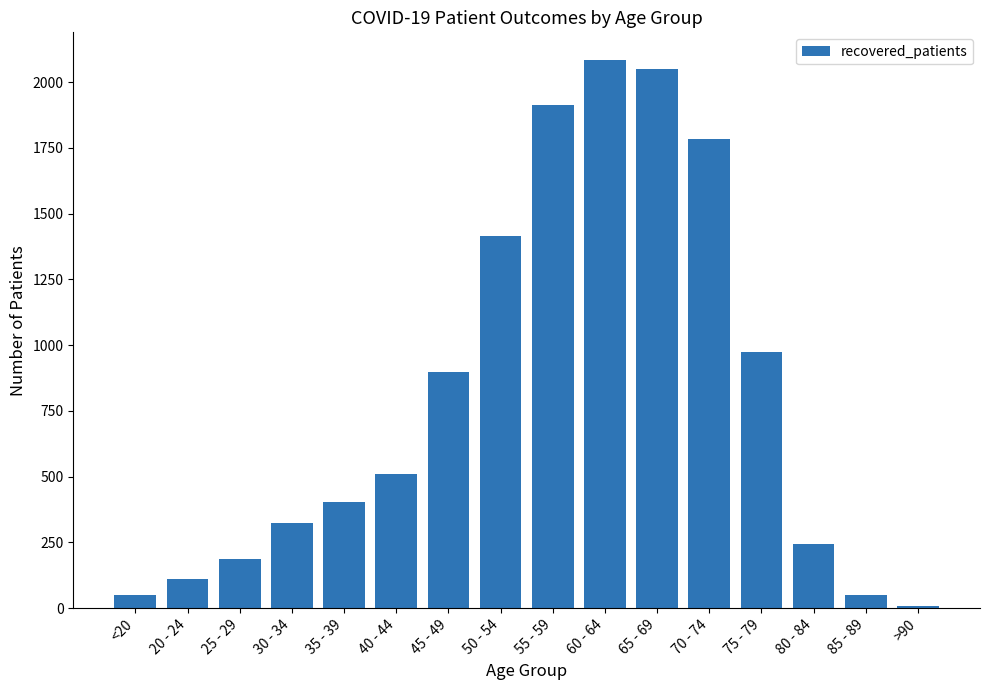

At which label is the value closest to 1047?

75 - 79